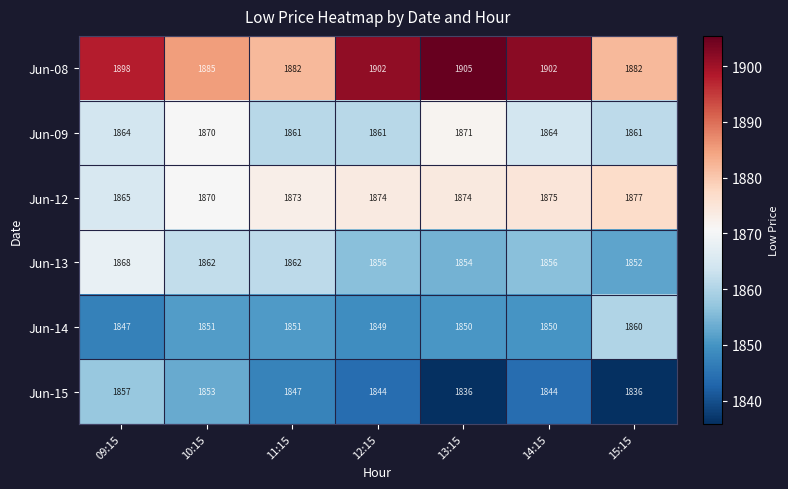

Where is Jun-15 nearest to the value 1846?

11:15